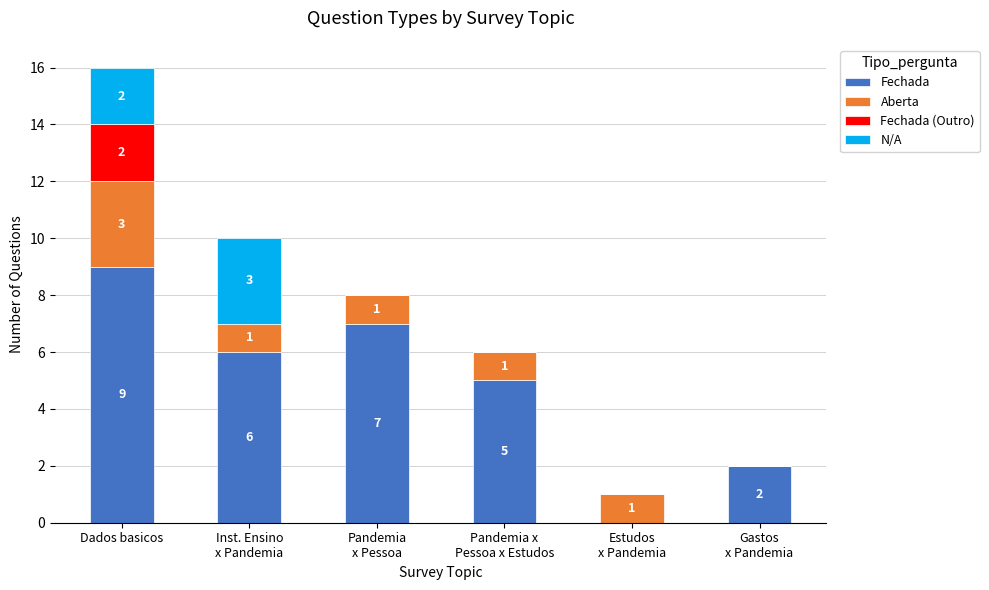

Where is Fechada nearest to the value 4?

Pandemia x
Pessoa x Estudos